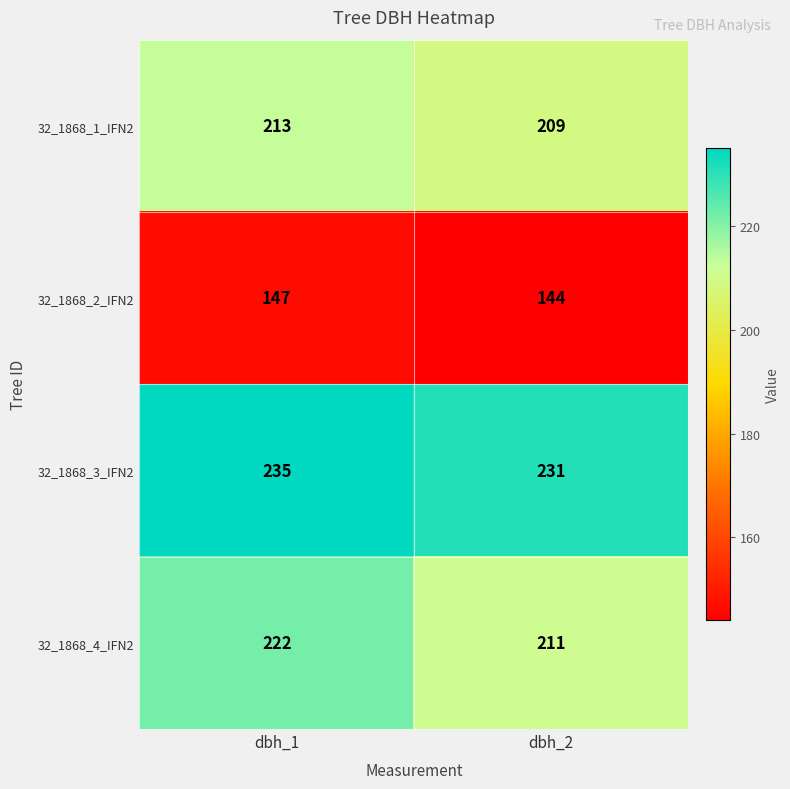

Rank the series by their maximum value, from lowest to highest.

32_1868_2_IFN2, 32_1868_1_IFN2, 32_1868_4_IFN2, 32_1868_3_IFN2